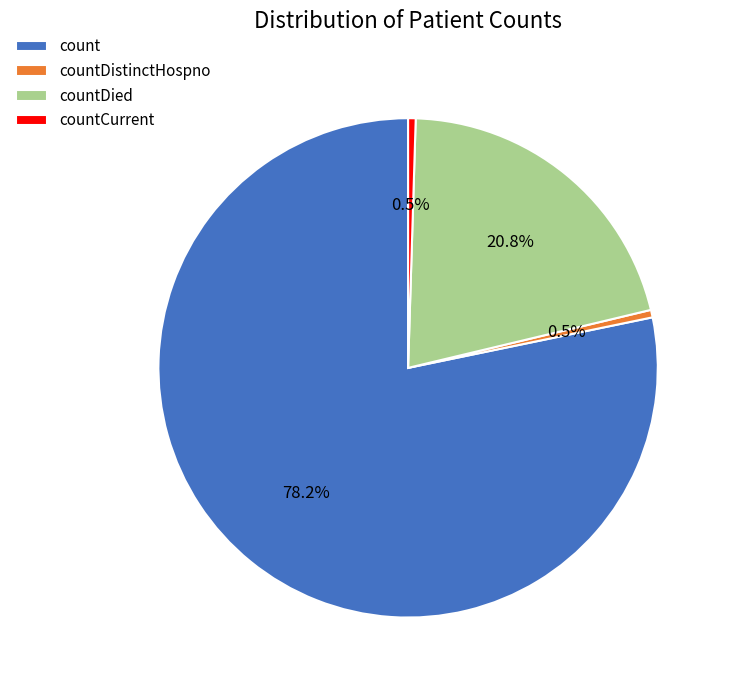

Which slice is the largest?

count